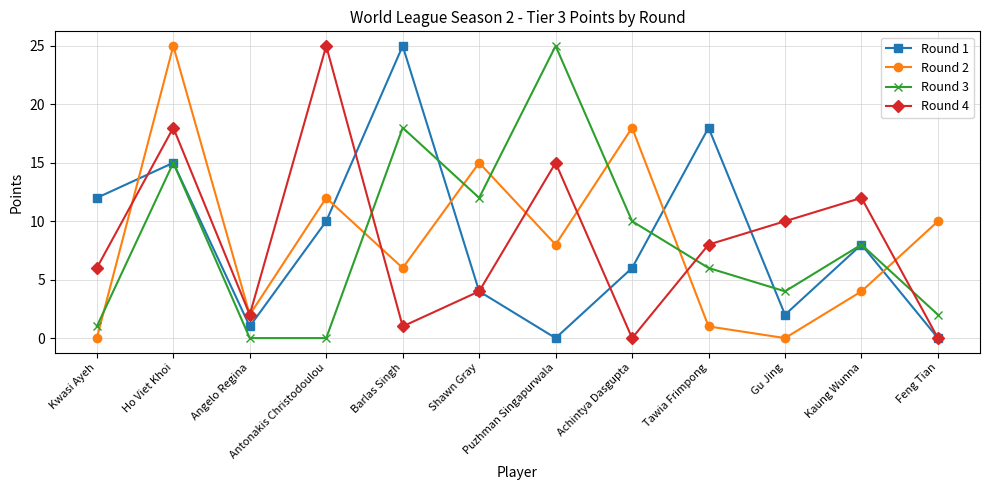

The value of Round 4 at Gu Jing is 10. True or false?

True